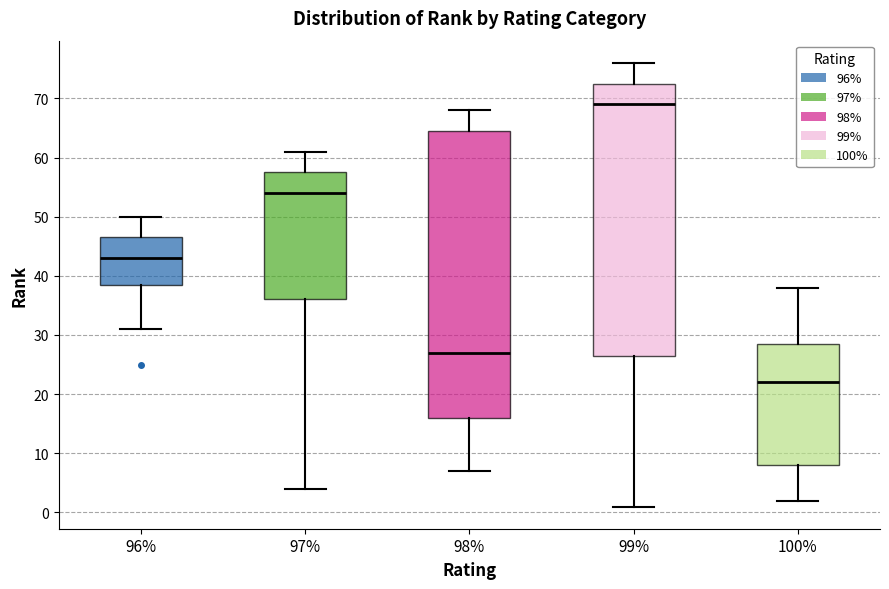

Which box is the tallest, from its lower edge to its upper edge?

98%